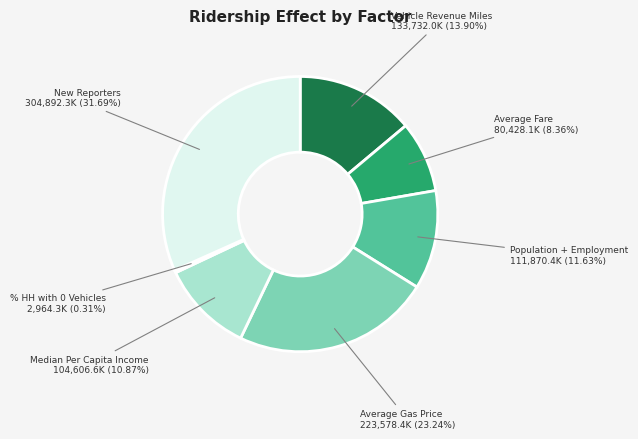

How many slices are in this pie chart?

7